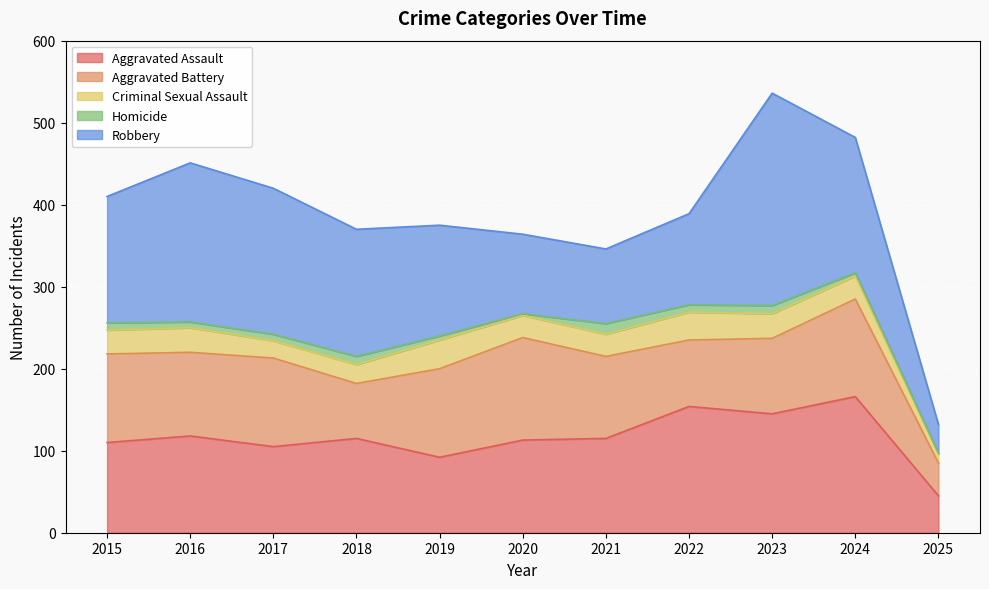

Which series changed the most between 2019 and 2020?

Robbery